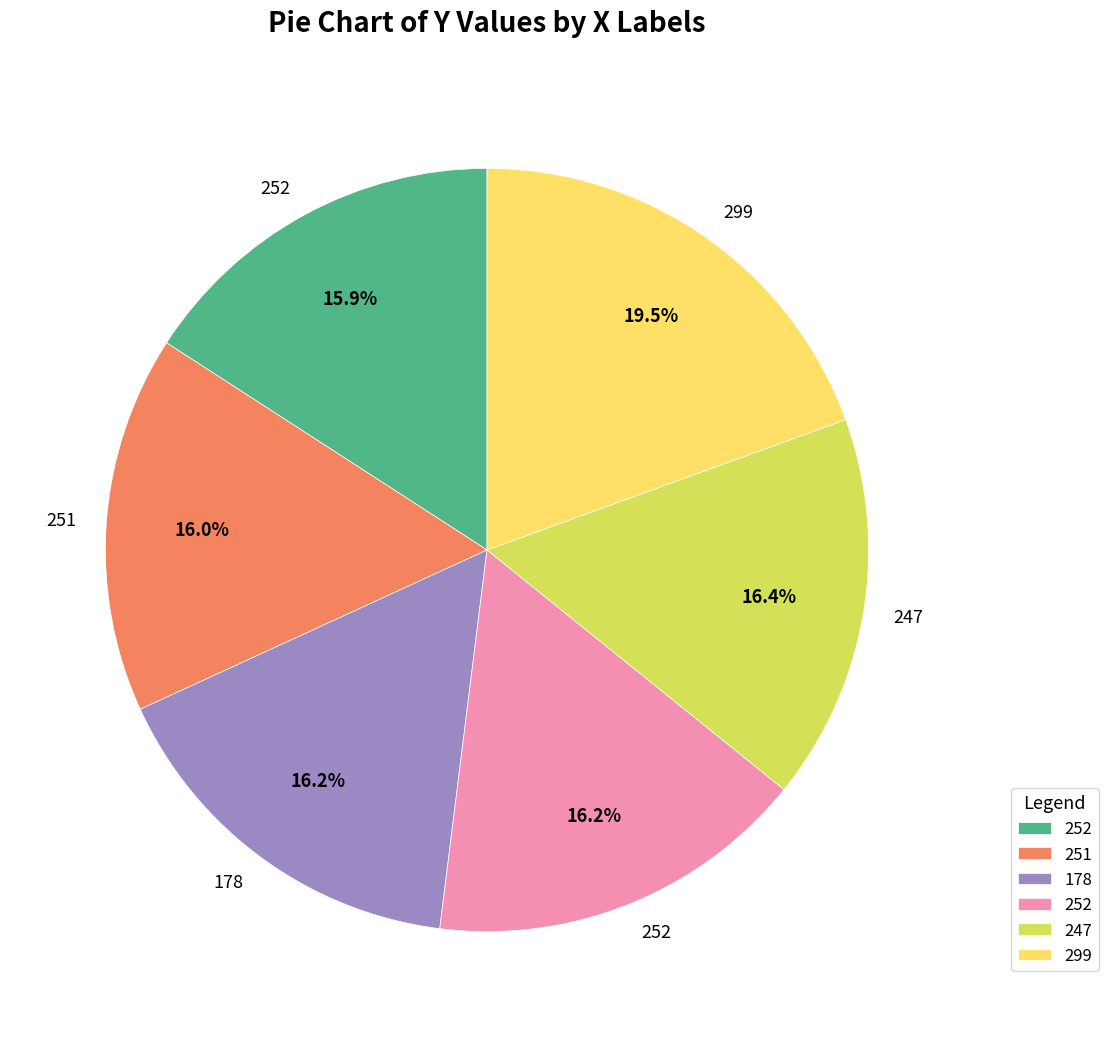

Is there any slice that represents more than half of the pie?

No